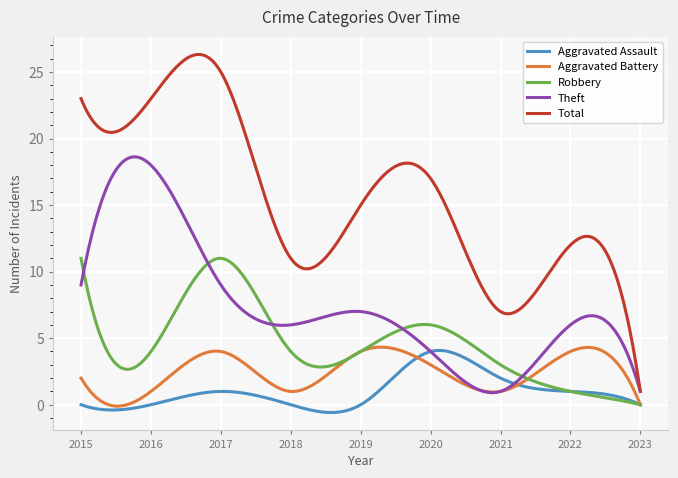

What is the minimum value for Theft?

0.9